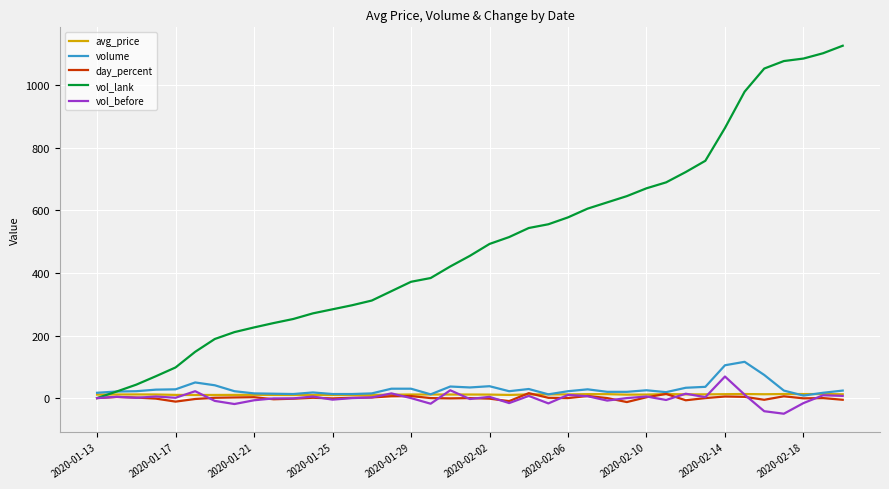

What is the sum of all vol_before values?

7.0